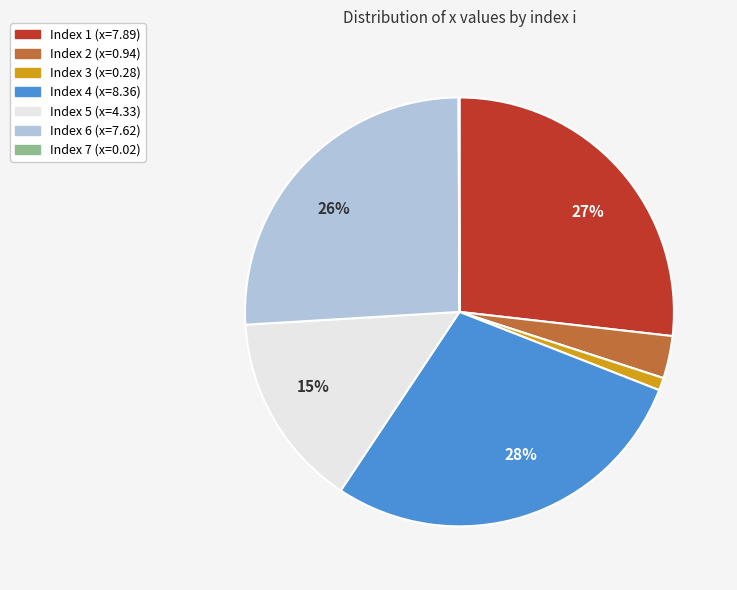

Is there a majority slice in this chart?

No